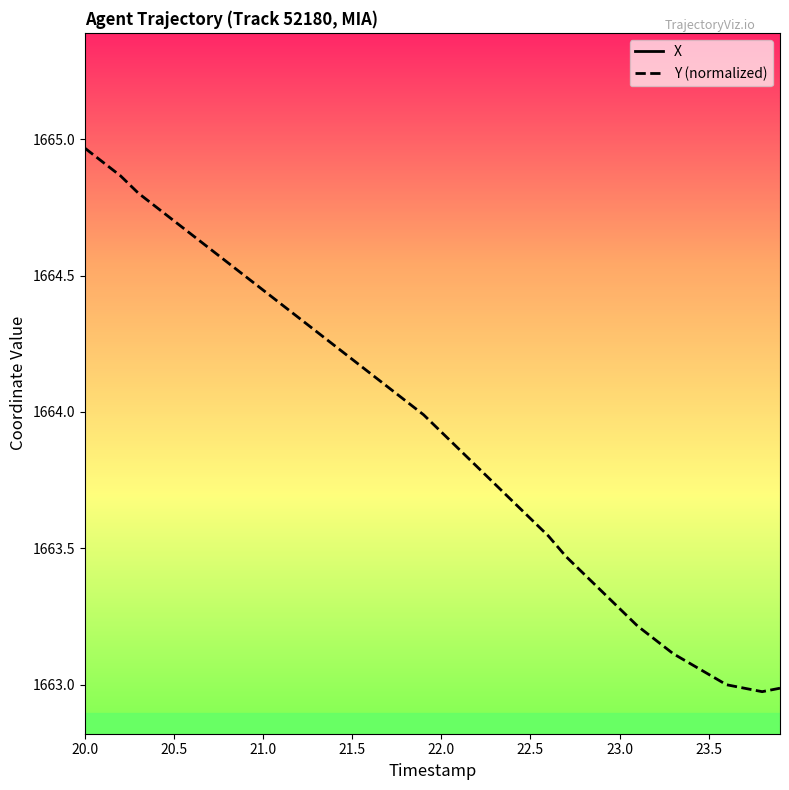

True or false: Y (normalized) has a value of 1663.3 at 23.0.

True